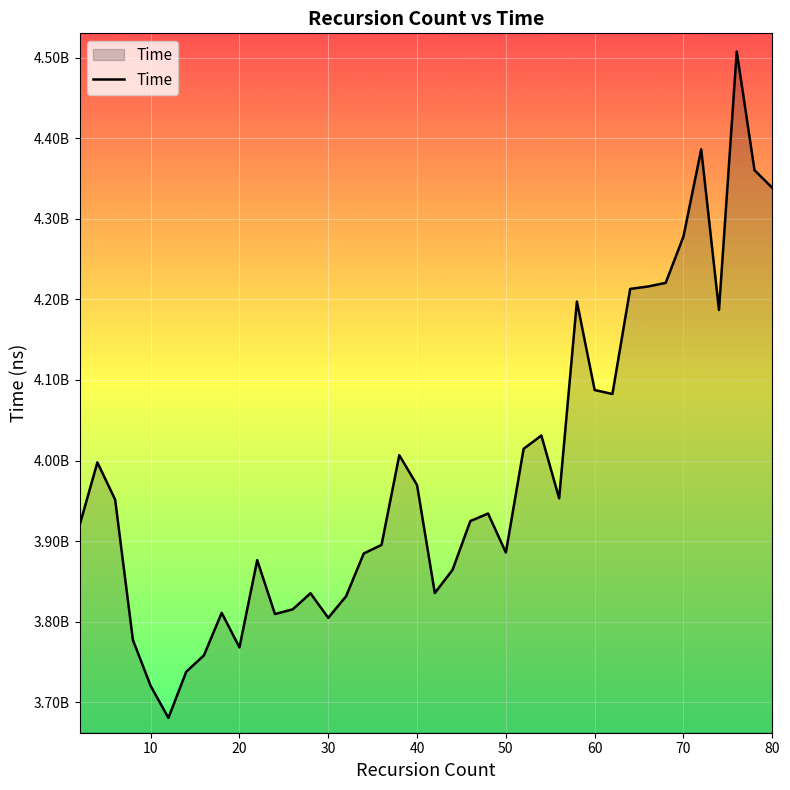

What is the difference between the maximum and minimum values?

827035673